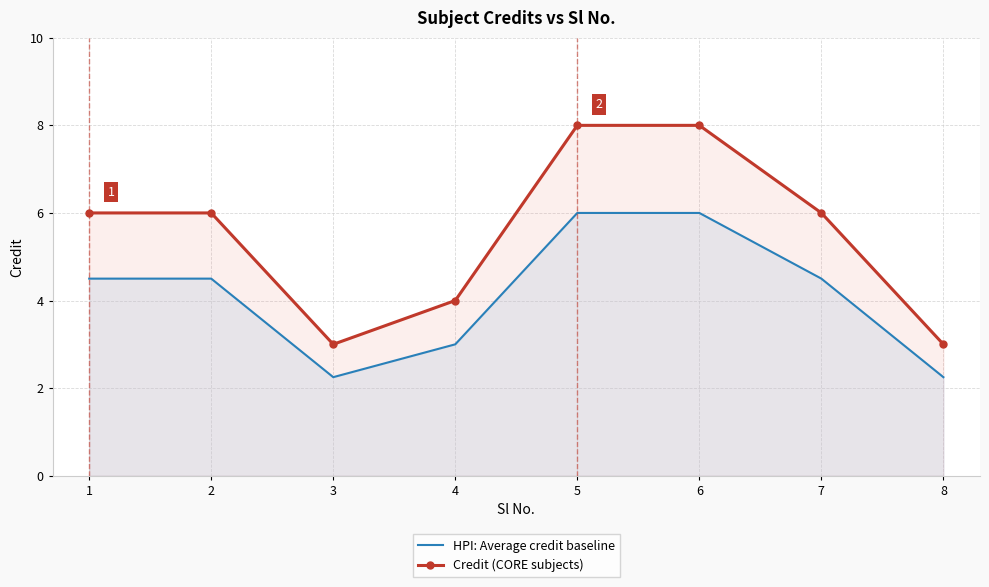

Is the value of Credit (CORE subjects) at 4 greater than the value of HPI: Average credit baseline at 8?

Yes